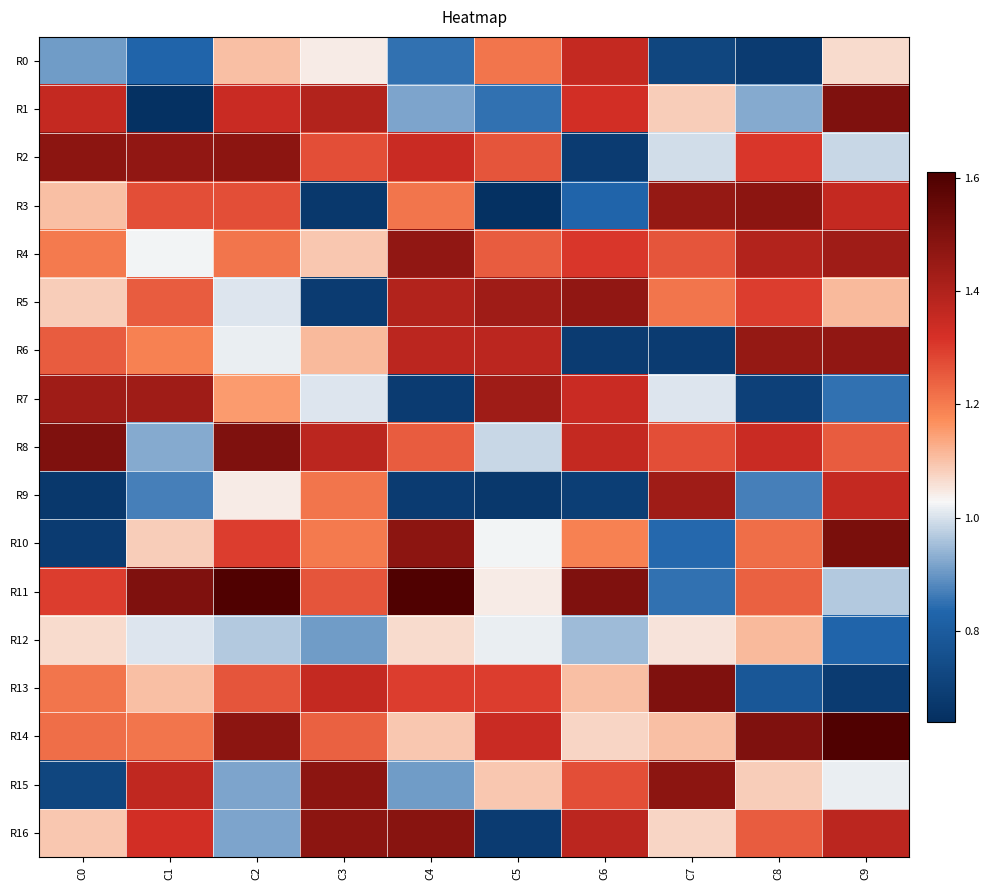

Rank the series at C3 from lowest to highest value.

R3, R5, R12, R7, R0, R4, R6, R10, R9, R14, R11, R2, R13, R8, R1, R15, R16